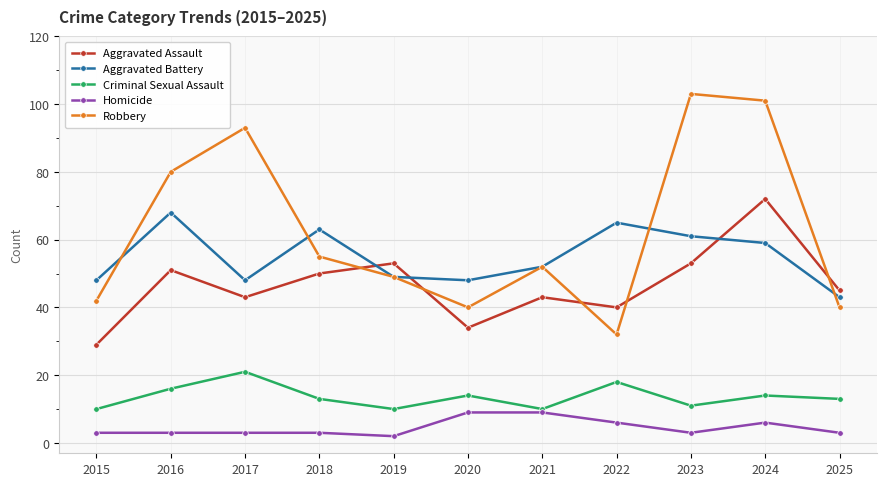

Which series has the largest total across all categories?

Robbery